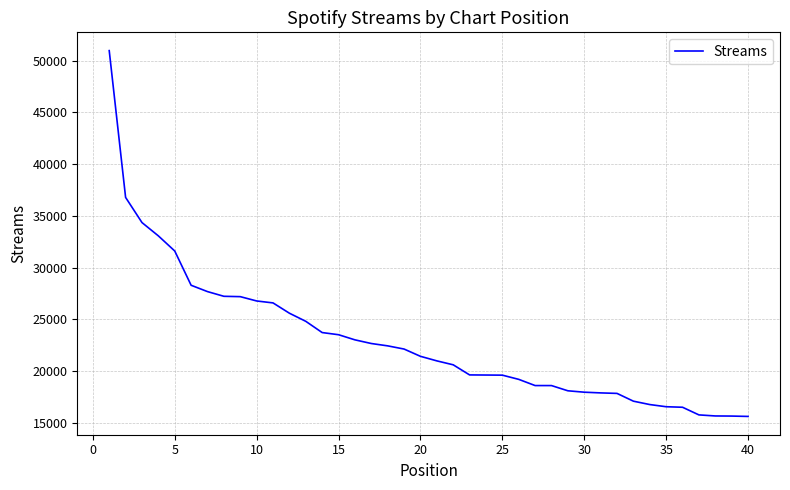

How many categories are shown in the chart?

40